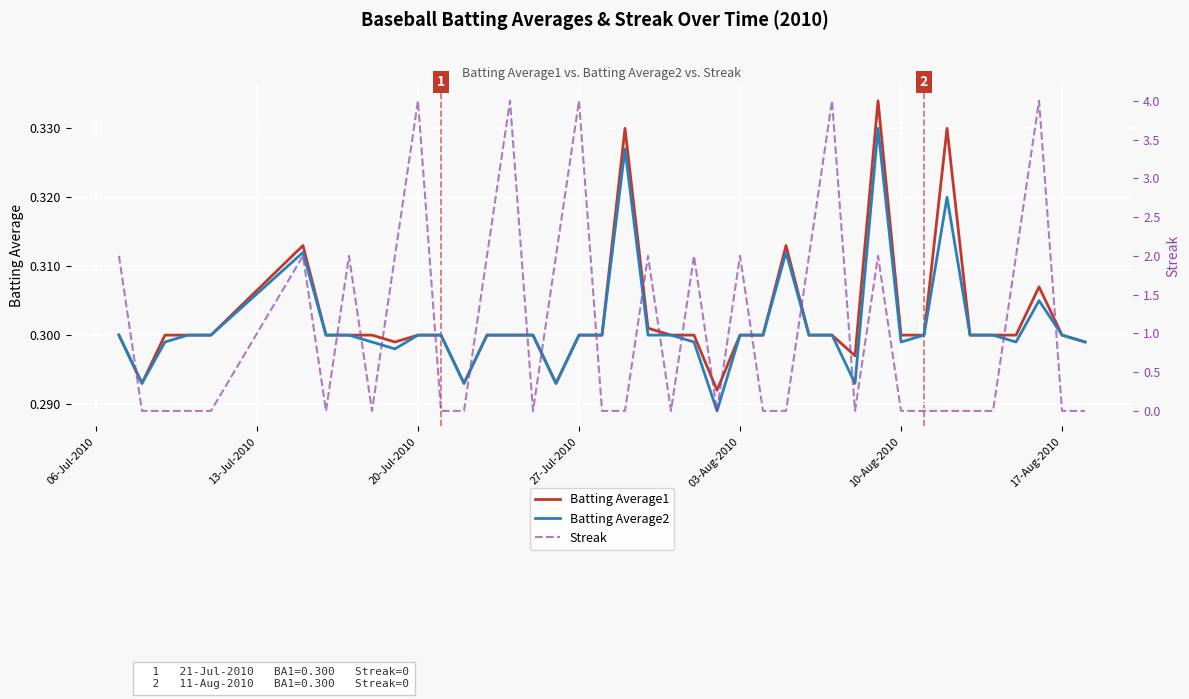

Which series has the largest total across all categories?

Streak